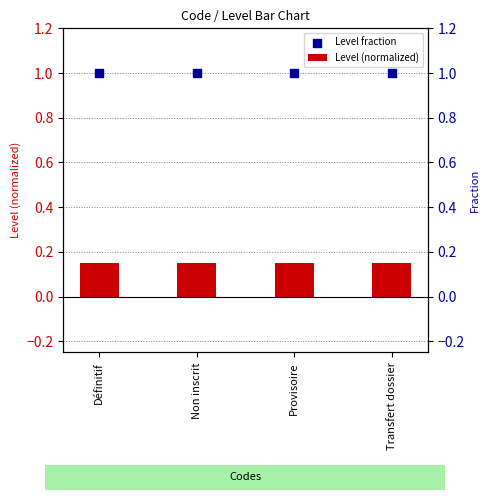

Is the value of Level (normalized) at Provisoire greater than the value of Level fraction at Transfert dossier?

No